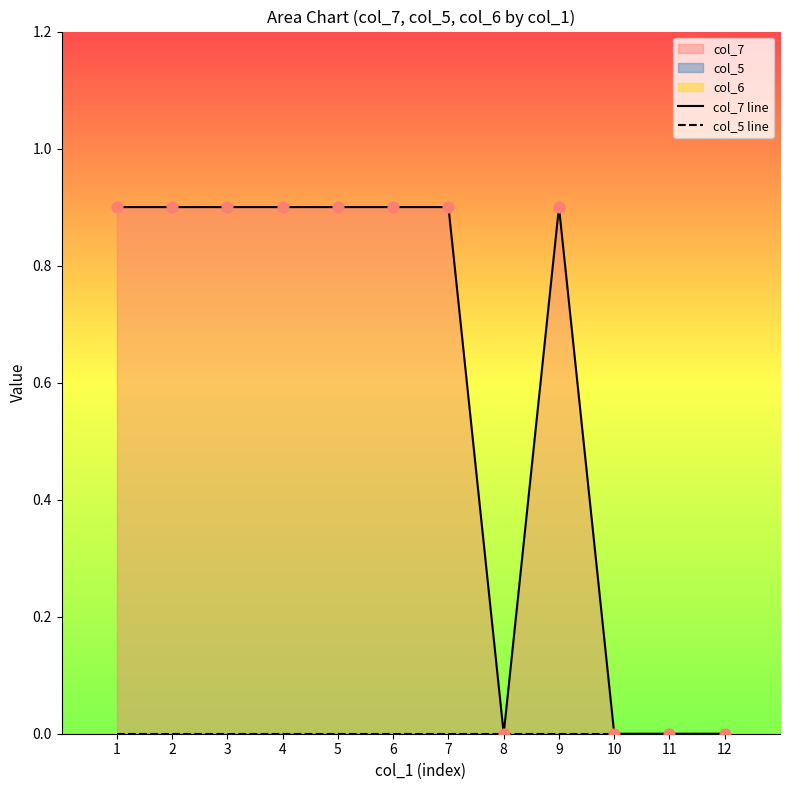

Which series contains the highest Y value?

col_7 line